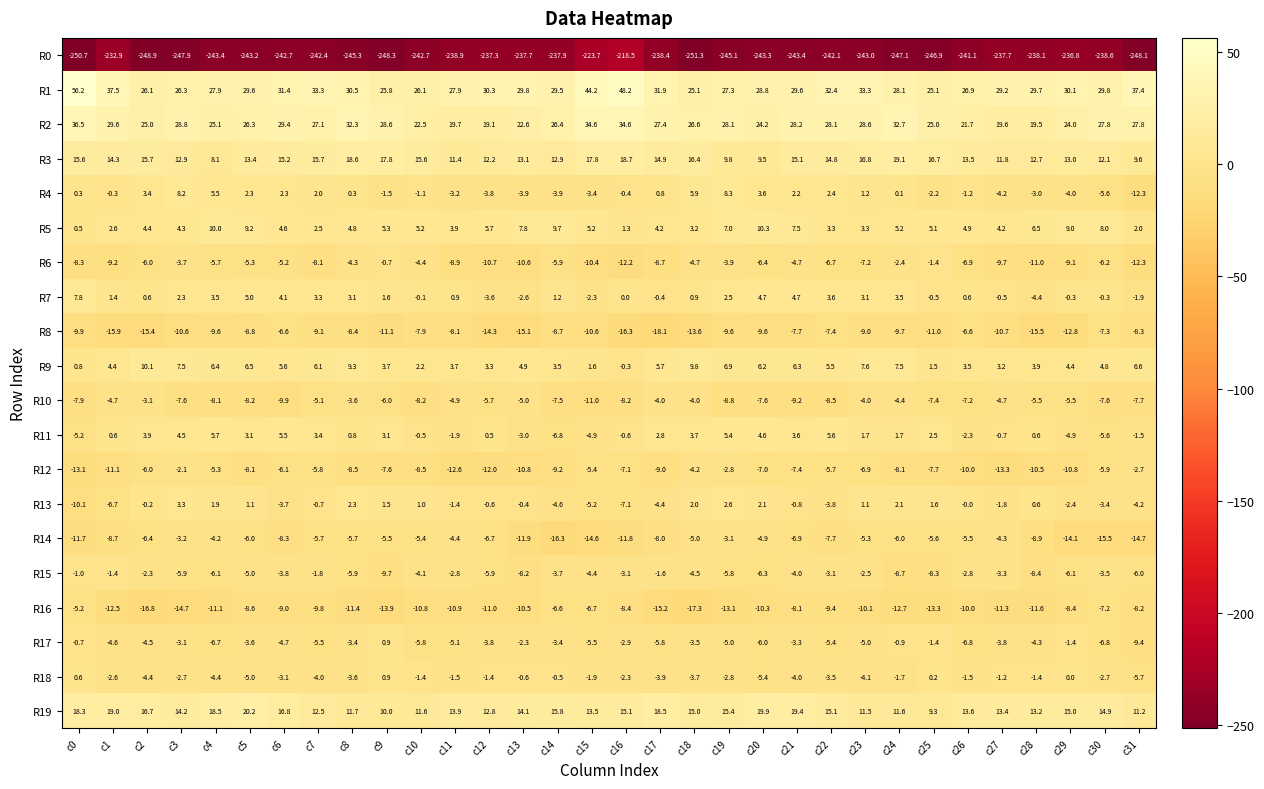

At which label is R3 closest to 13?

c29